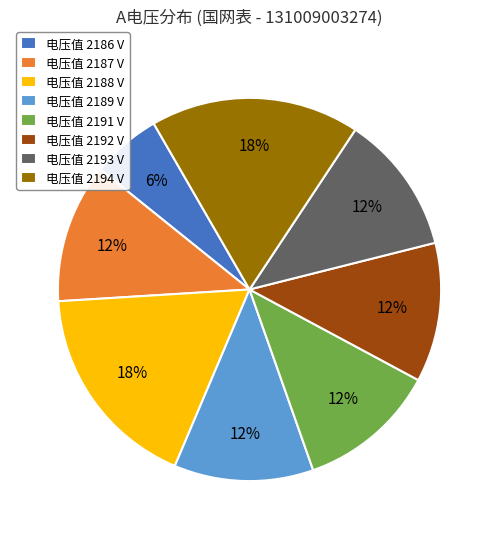

What percentage is the 电压值 2192 V slice, to the nearest percent?

12%